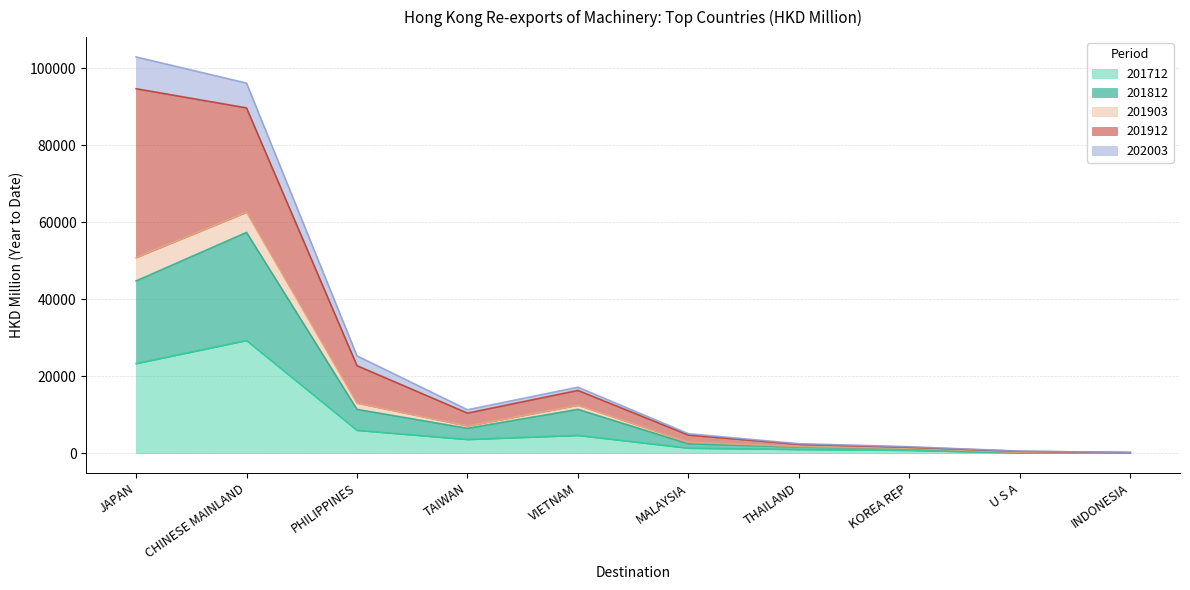

True or false: 201812 and 202003 cross at least once.

False